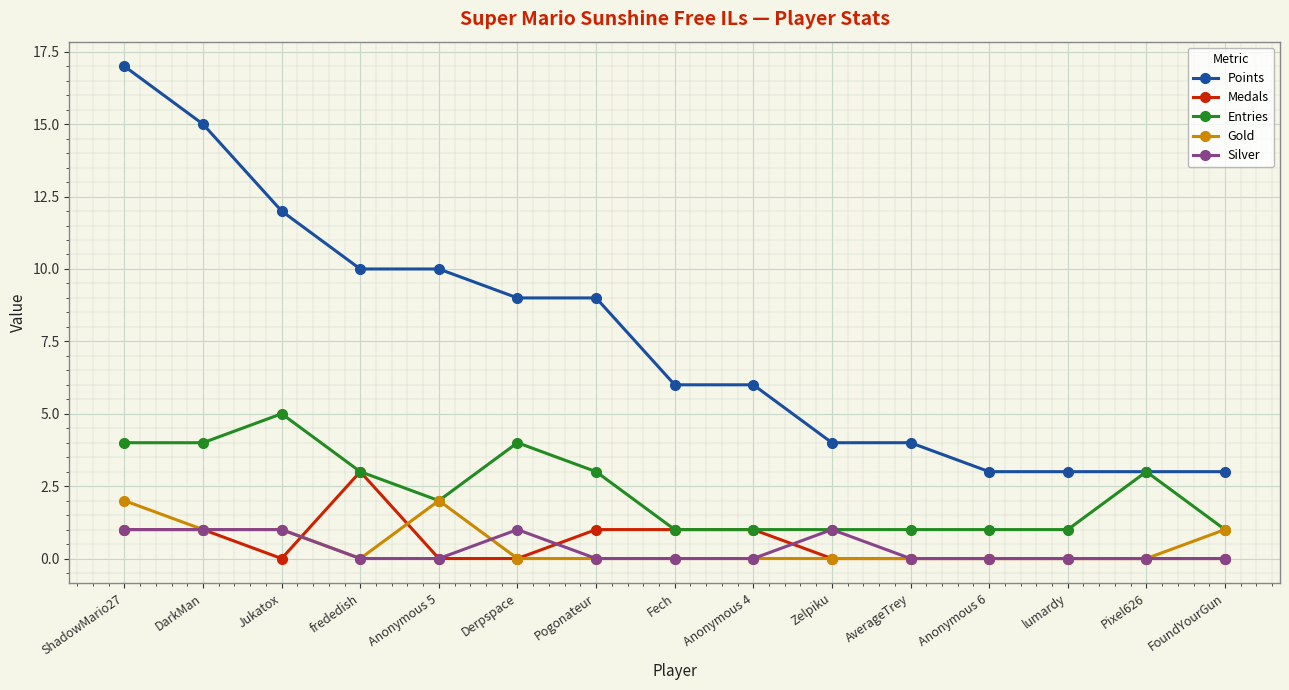

Reading right to left, transcribe all the data shown in this chart.

Points: 3	3	3	3	4	4	6	6	9	9	10	10	12	15	17
Medals: 0	0	0	0	0	0	1	1	1	0	0	3	0	1	1
Entries: 1	3	1	1	1	1	1	1	3	4	2	3	5	4	4
Gold: 1	0	0	0	0	0	0	0	0	0	2	0	1	1	2
Silver: 0	0	0	0	0	1	0	0	0	1	0	0	1	1	1